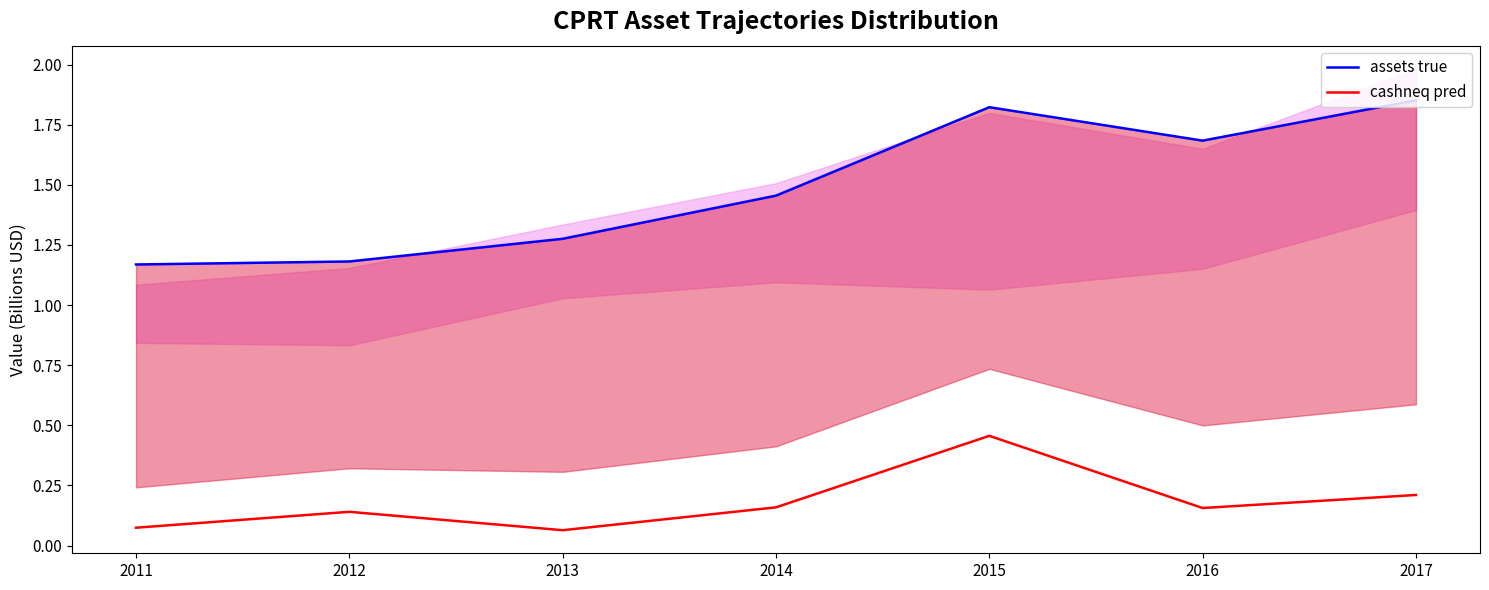

Is it true that assets true equals 1.7 at 2011?

False